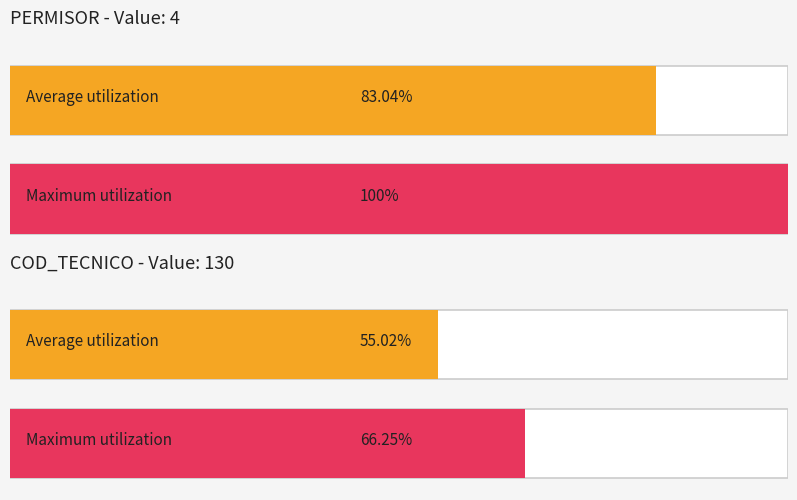

Which series changed the most between 14 and 23?

PERMISOR